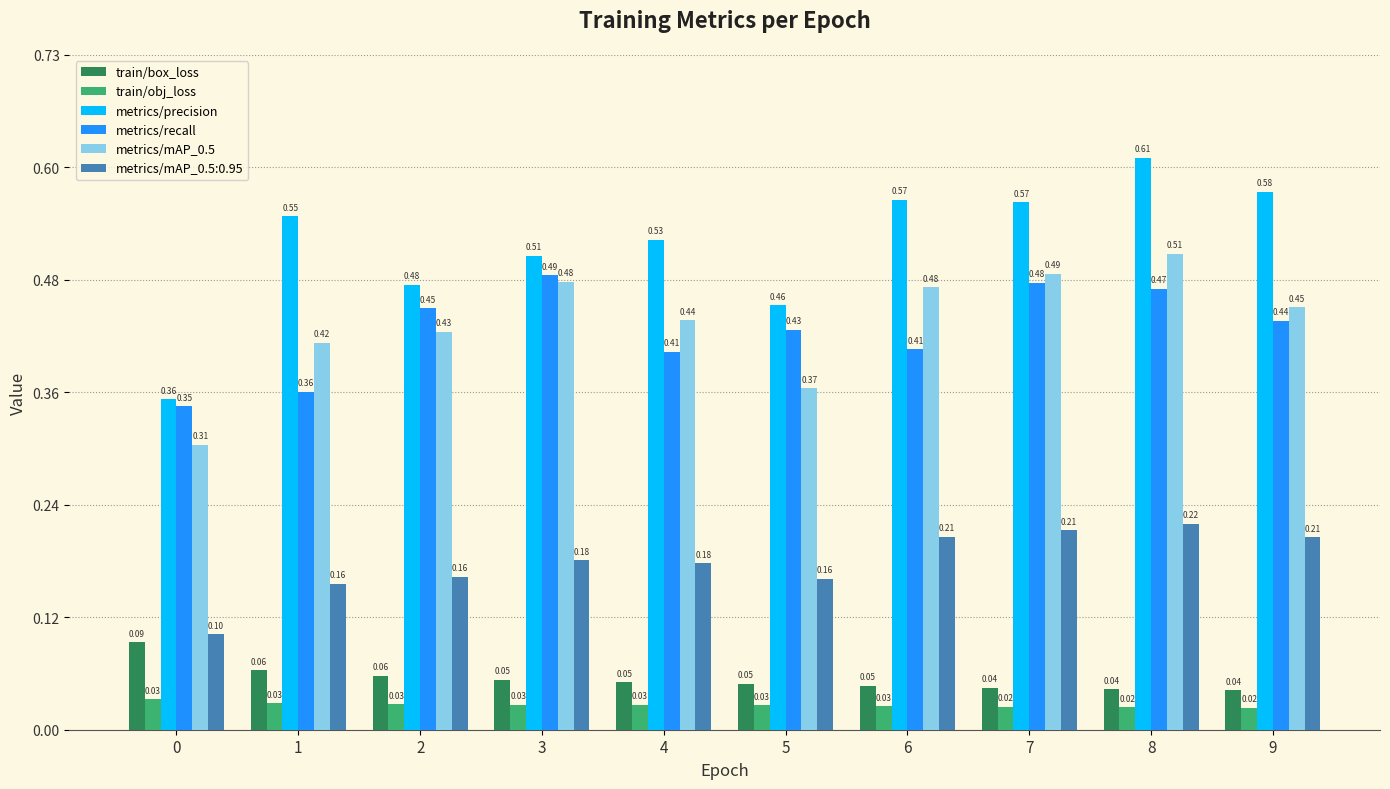

Count the train/obj_loss values in the range 0 to 1.

10